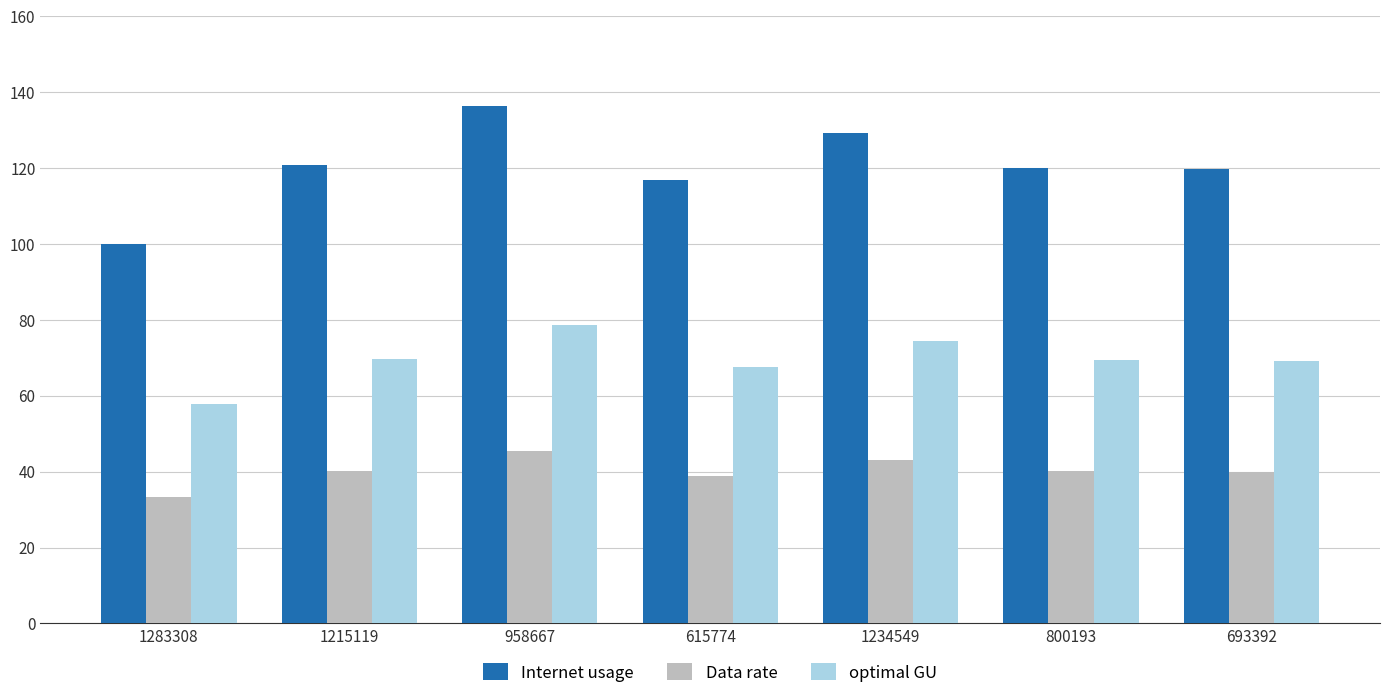

Which category has the highest value across all series?

958667